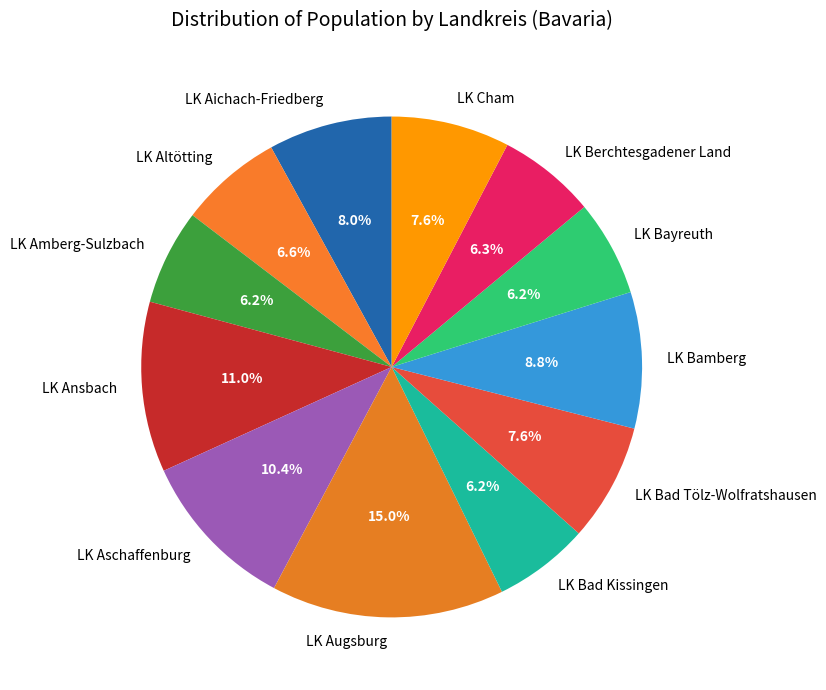

How many segments does this pie chart have?

12